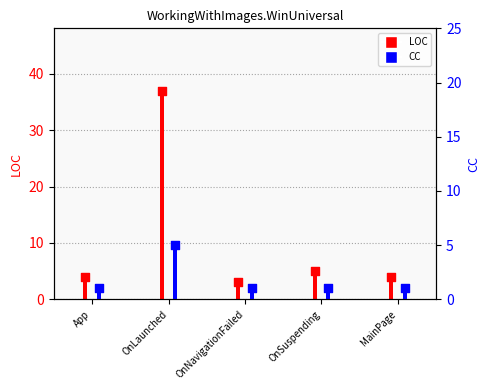

What is the total value across all series at MainPage?

5